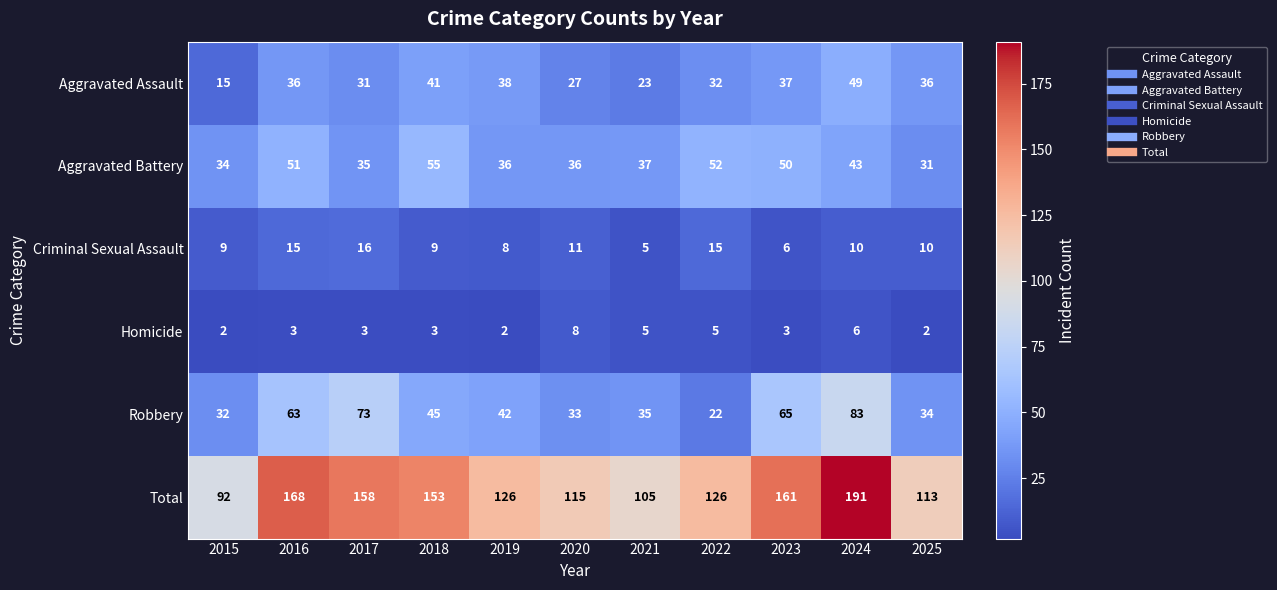

What is the total value across all series at 2022?

252